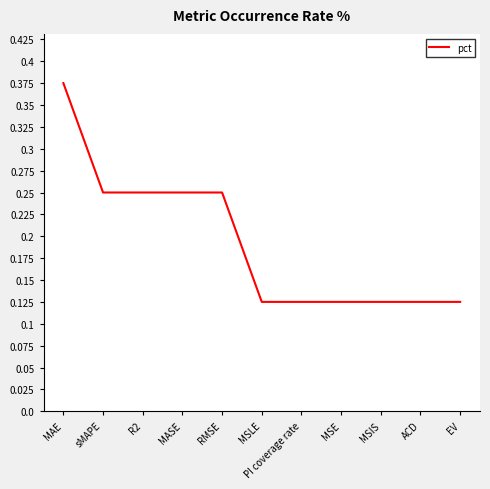

How many lines are shown in the chart?

1